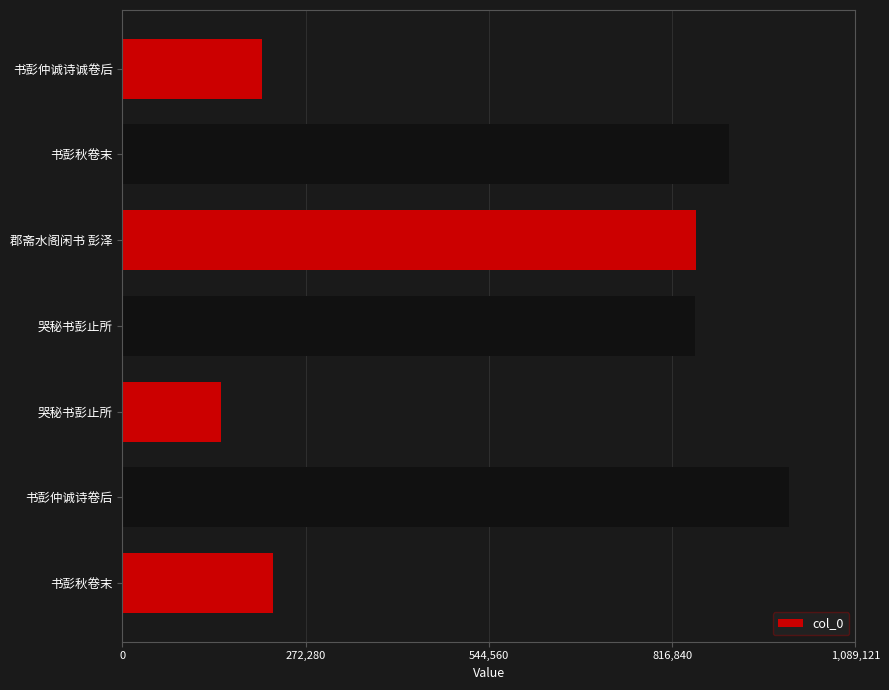

How many distinct data groups are displayed?

1